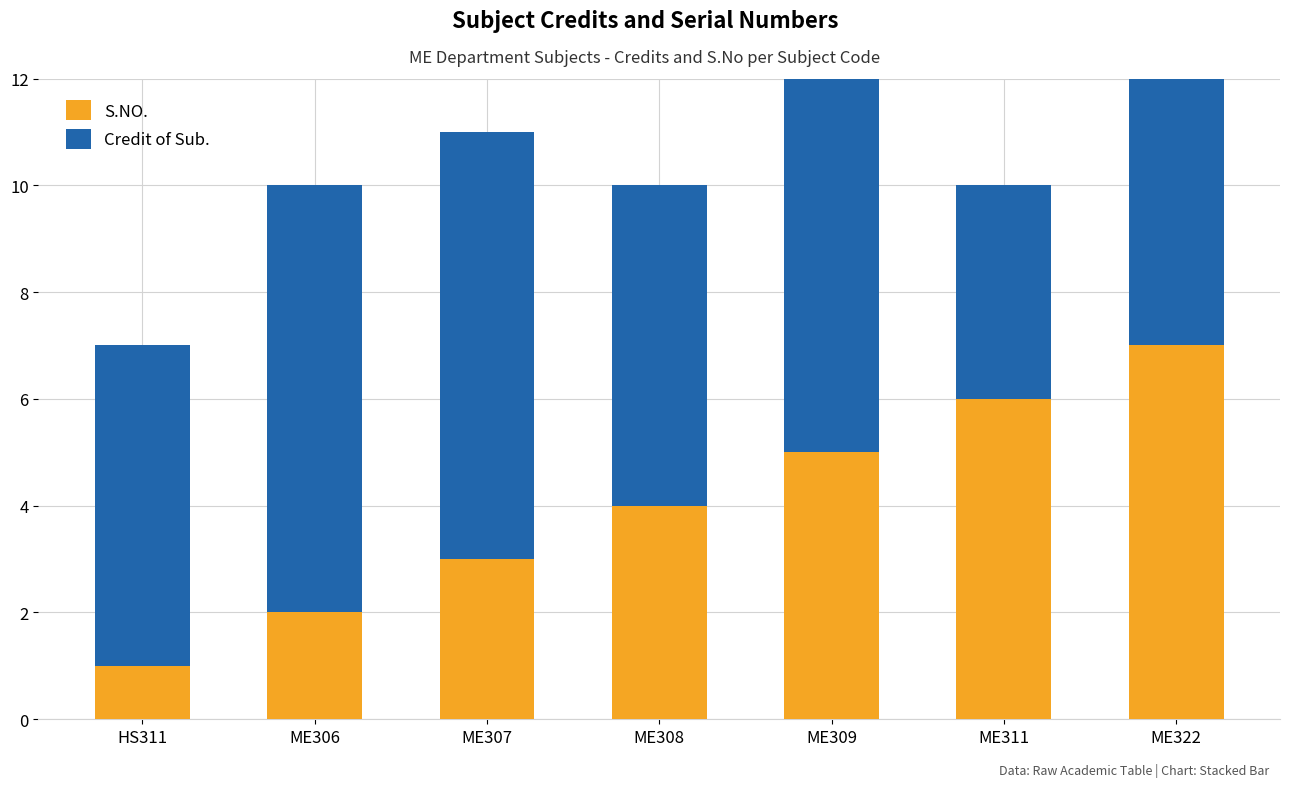

What is the sum of all S.NO. values?

28